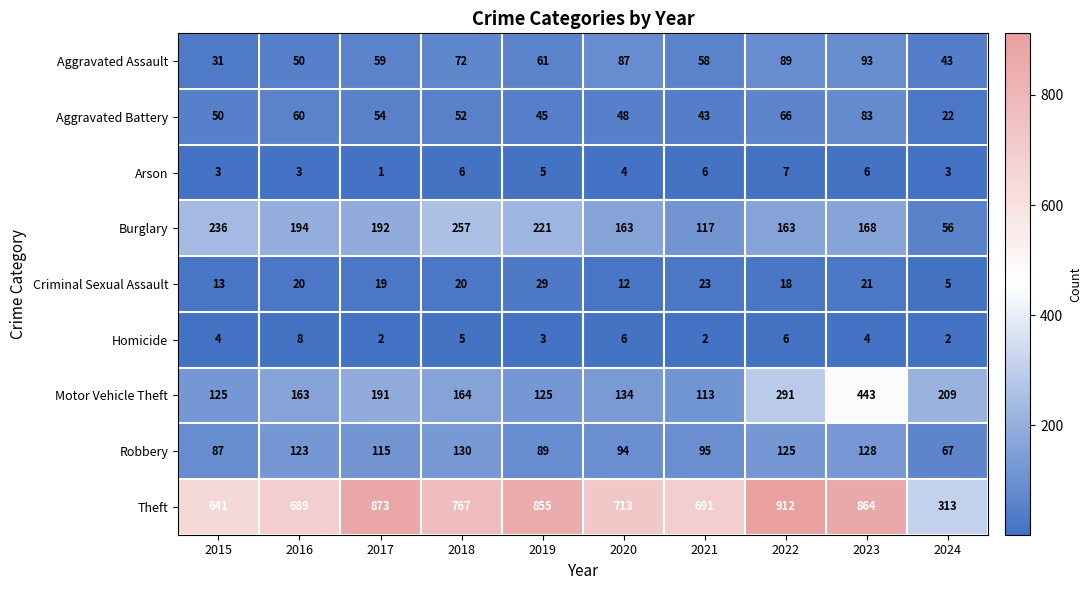

What is the approximate value of Aggravated Battery at 2015, to the nearest 10?

50